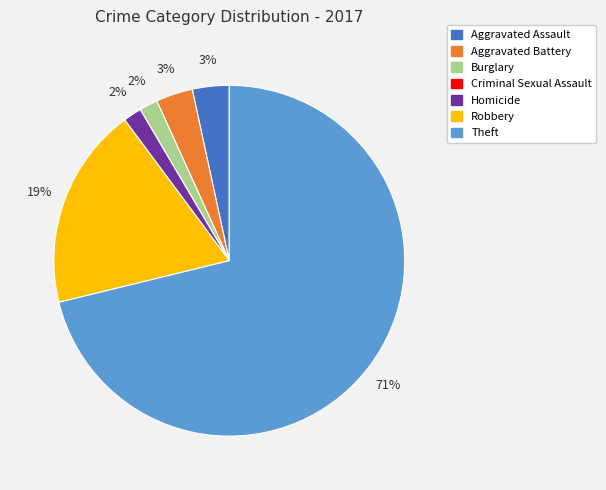

Is the sum of Theft and Robbery greater than half?

Yes